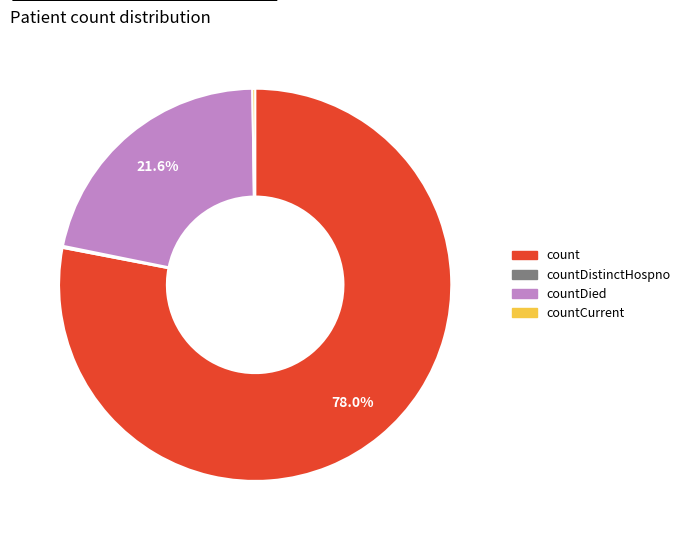

Between countDied and count, which is larger?

count